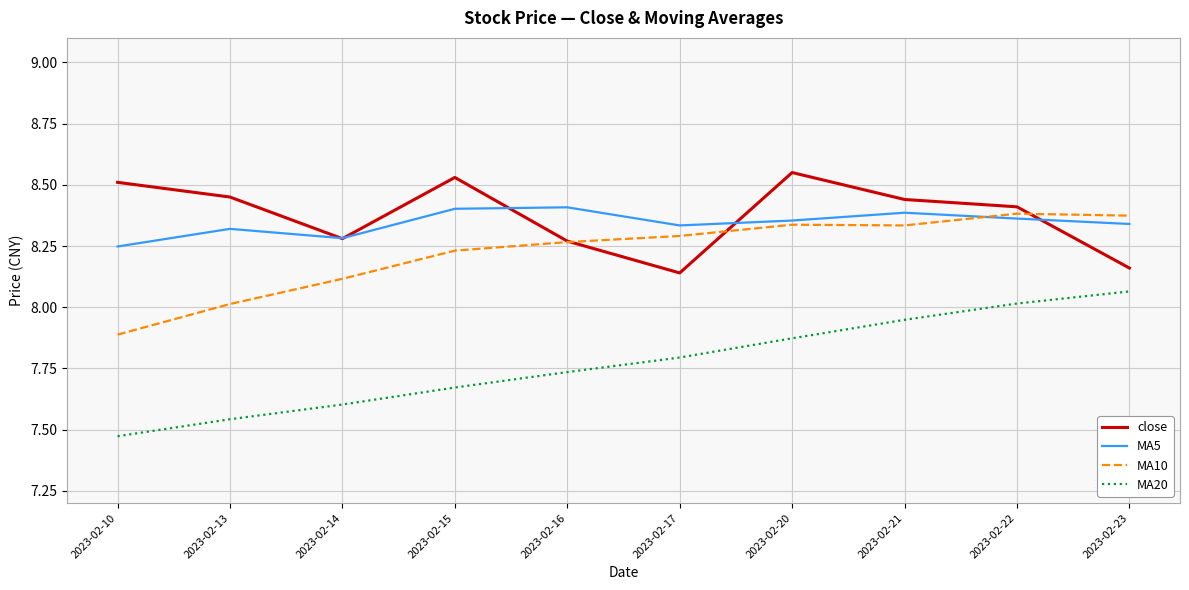

Which series ends up on top after the final intersection of close and MA5?

MA5